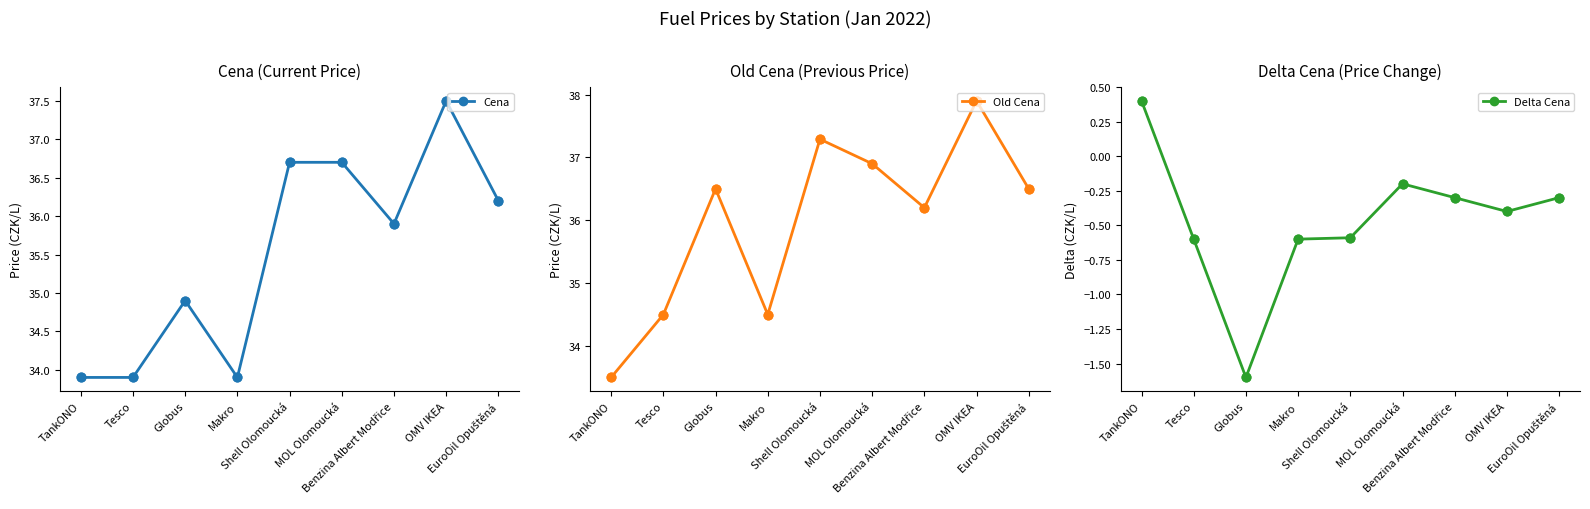

At which category is the sum across all series the highest?

OMV IKEA